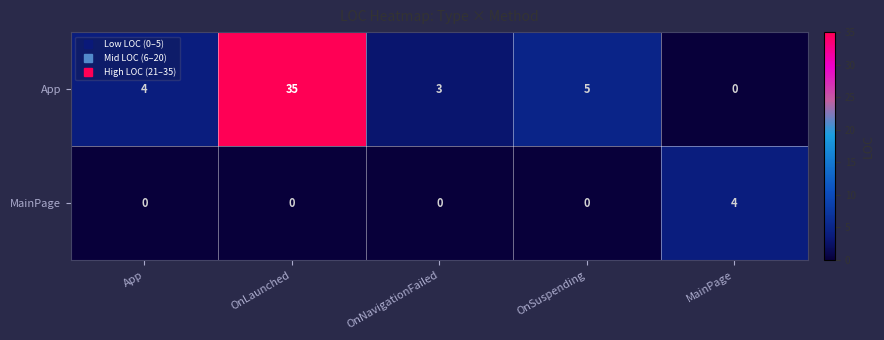

The MainPage series shows 2 at OnSuspending. True or false?

False